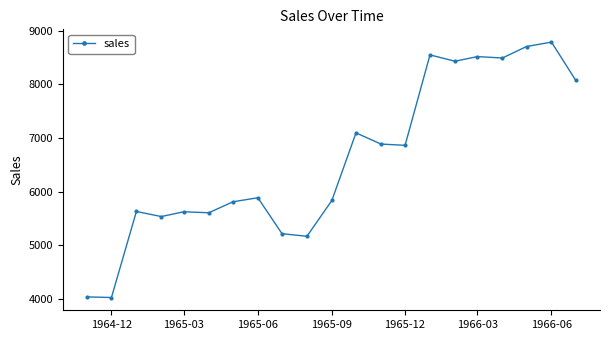

What is the value of the 17th point from the left?

8514.7